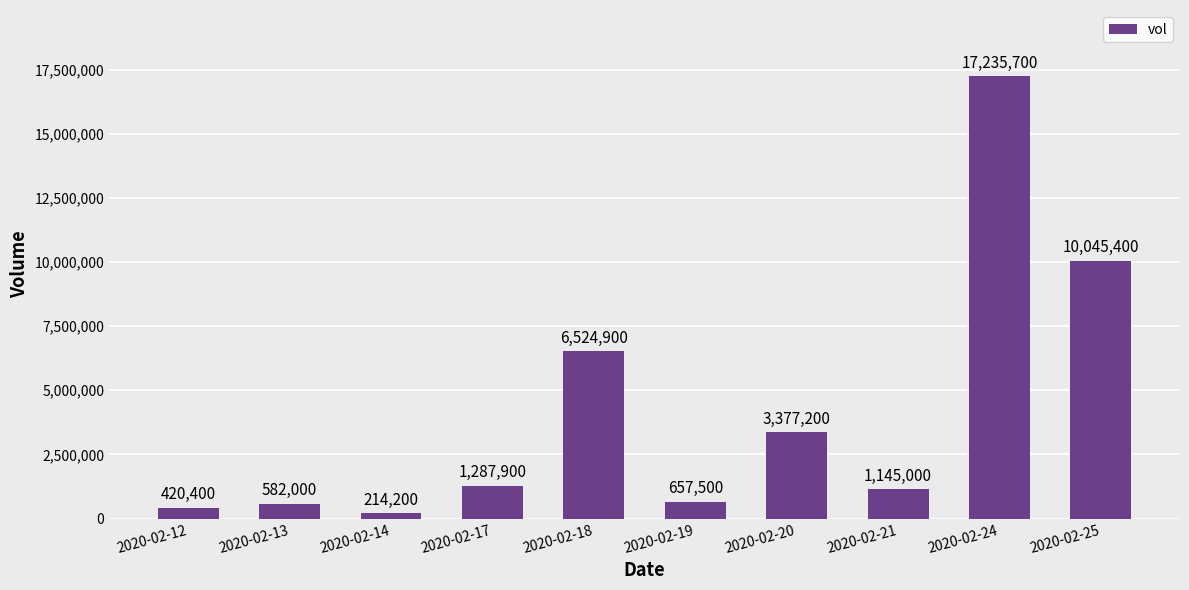

What is the difference between the second highest and second lowest values?

9625000